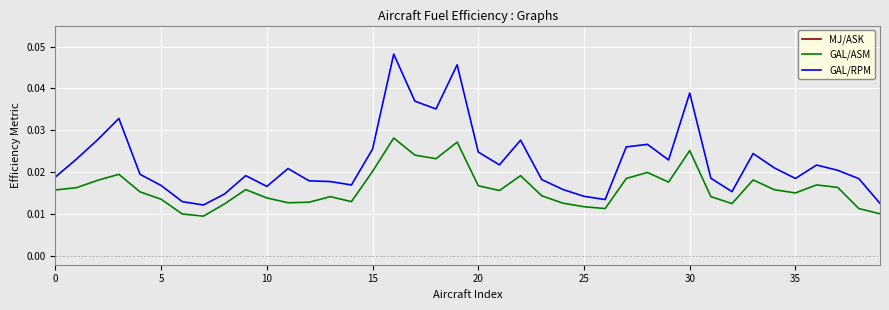

True or false: GAL/RPM and GAL/ASM cross at least once.

False